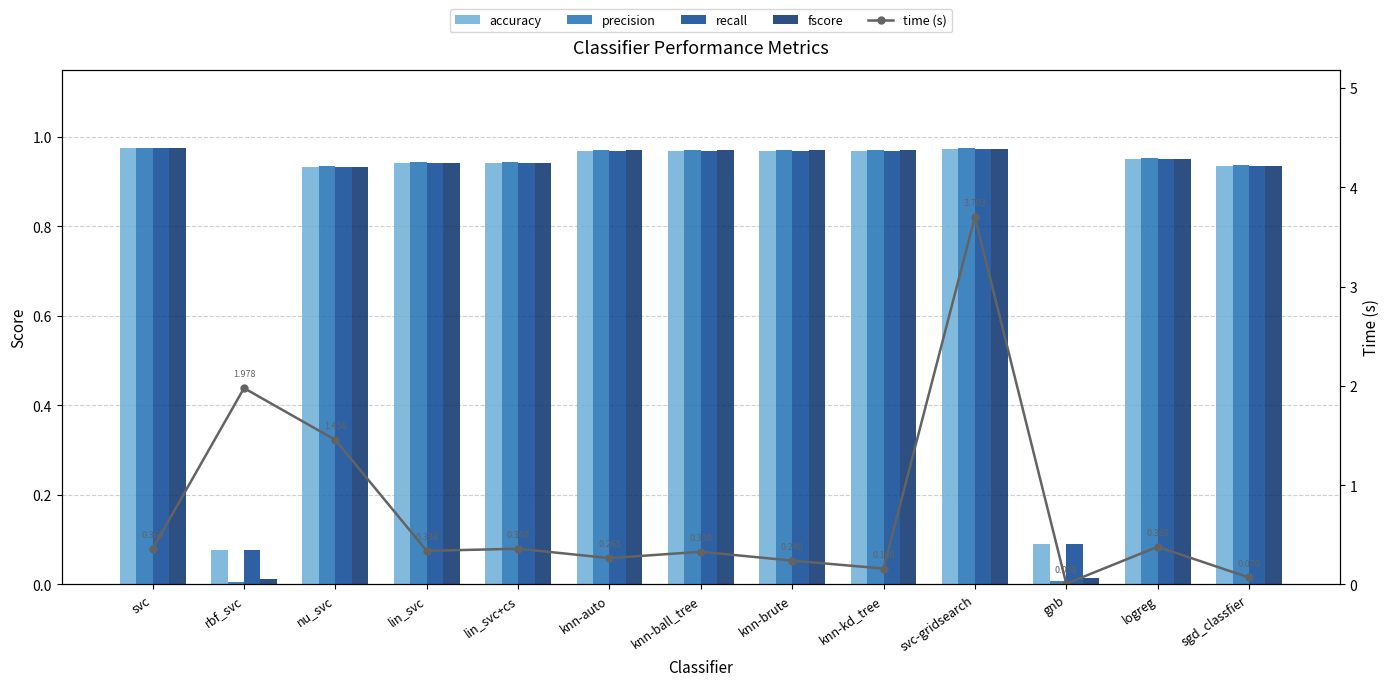

Is it true that recall equals 1.0 at svc?

True